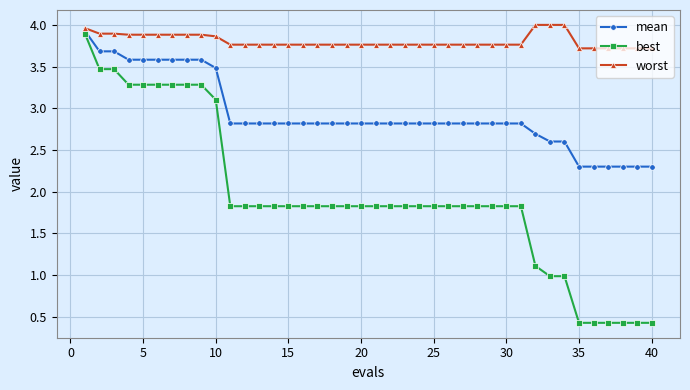

Which series has the largest range (max minus min)?

best